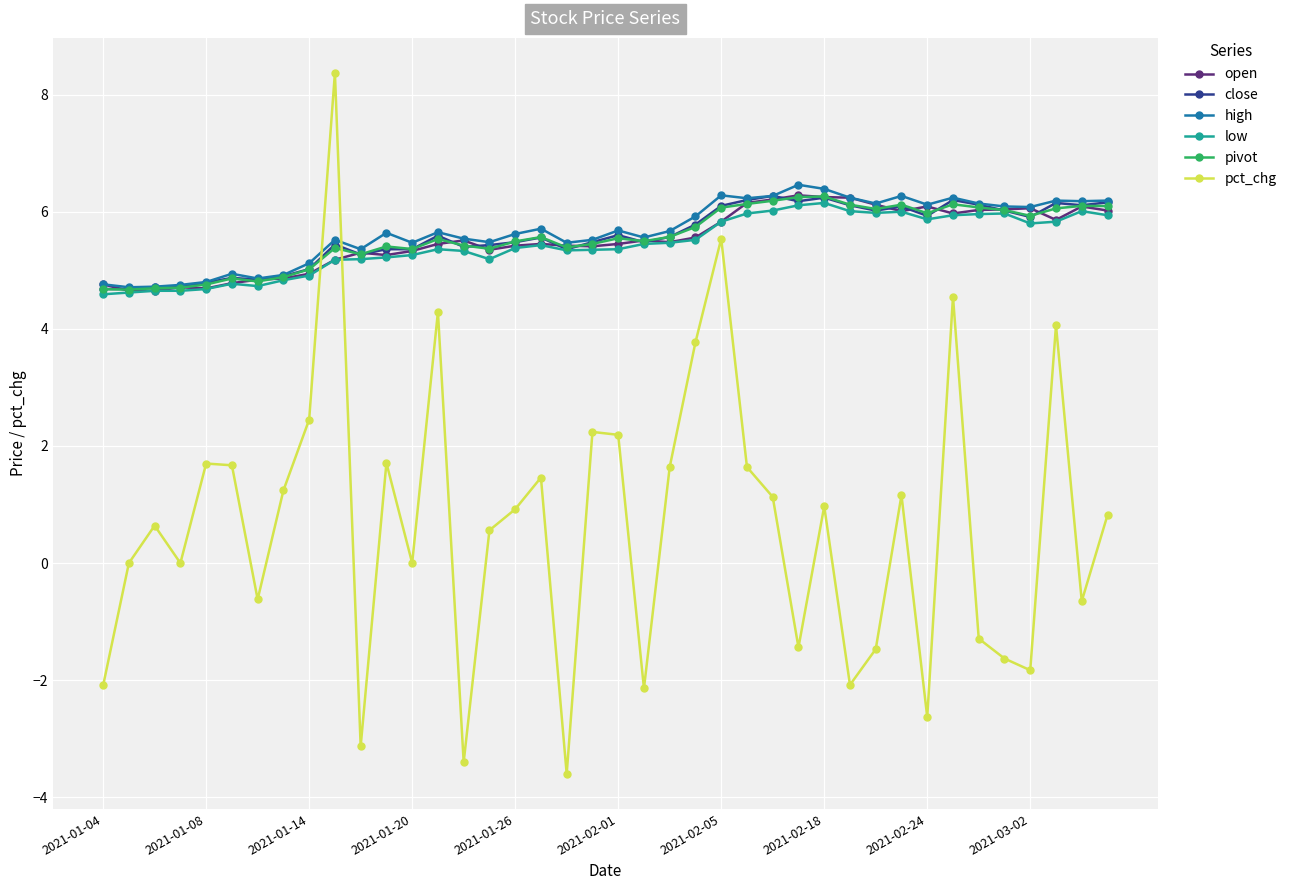

Which series has the widest spread of values?

pct_chg